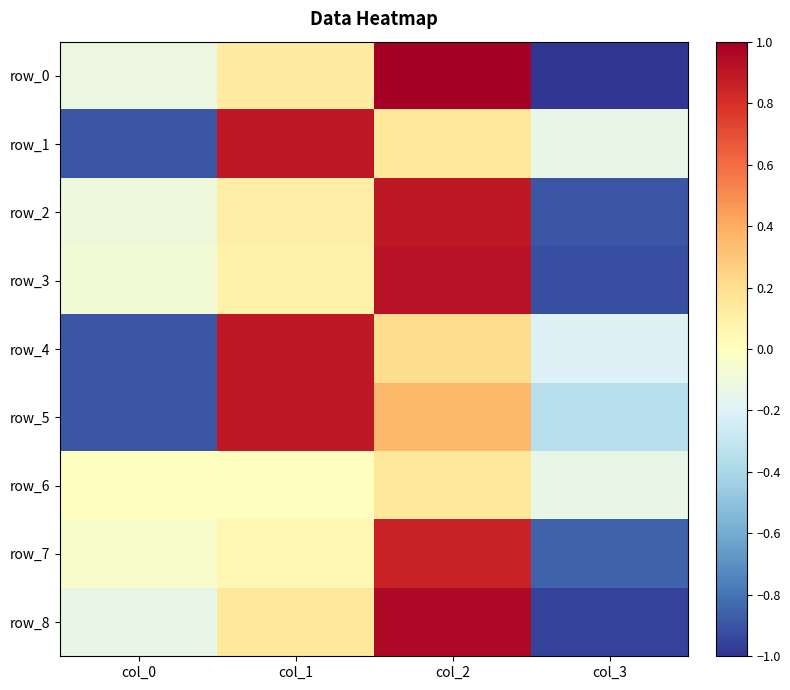

What is the difference between the second highest and minimum values in the row_8 series?

1.1